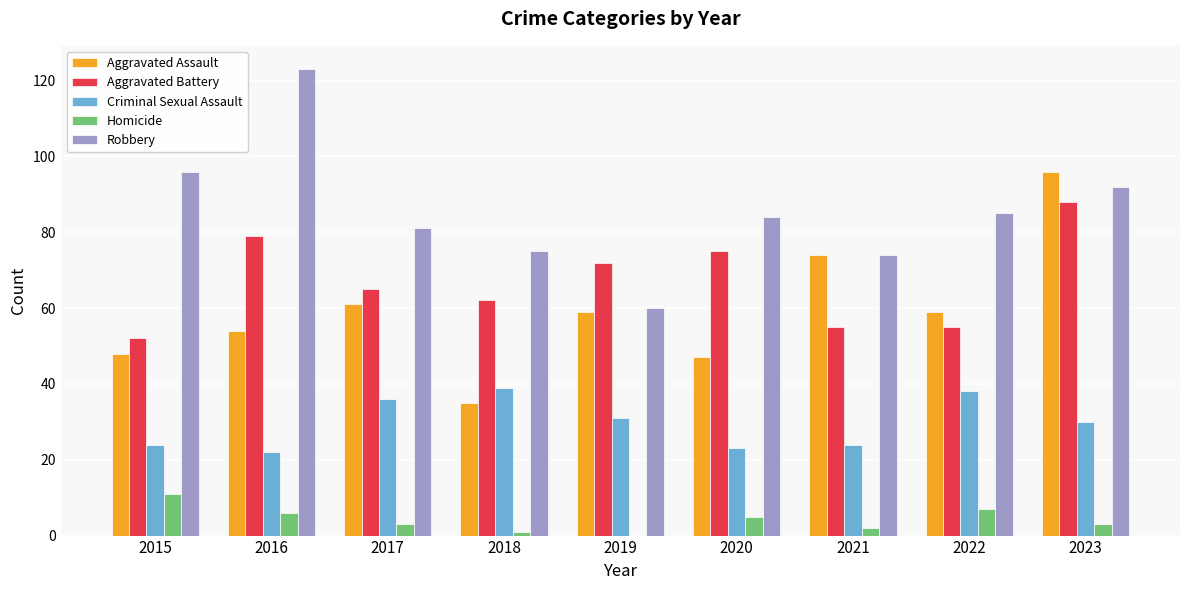

What is the difference between the Aggravated Battery values at 2015 and 2017?

13